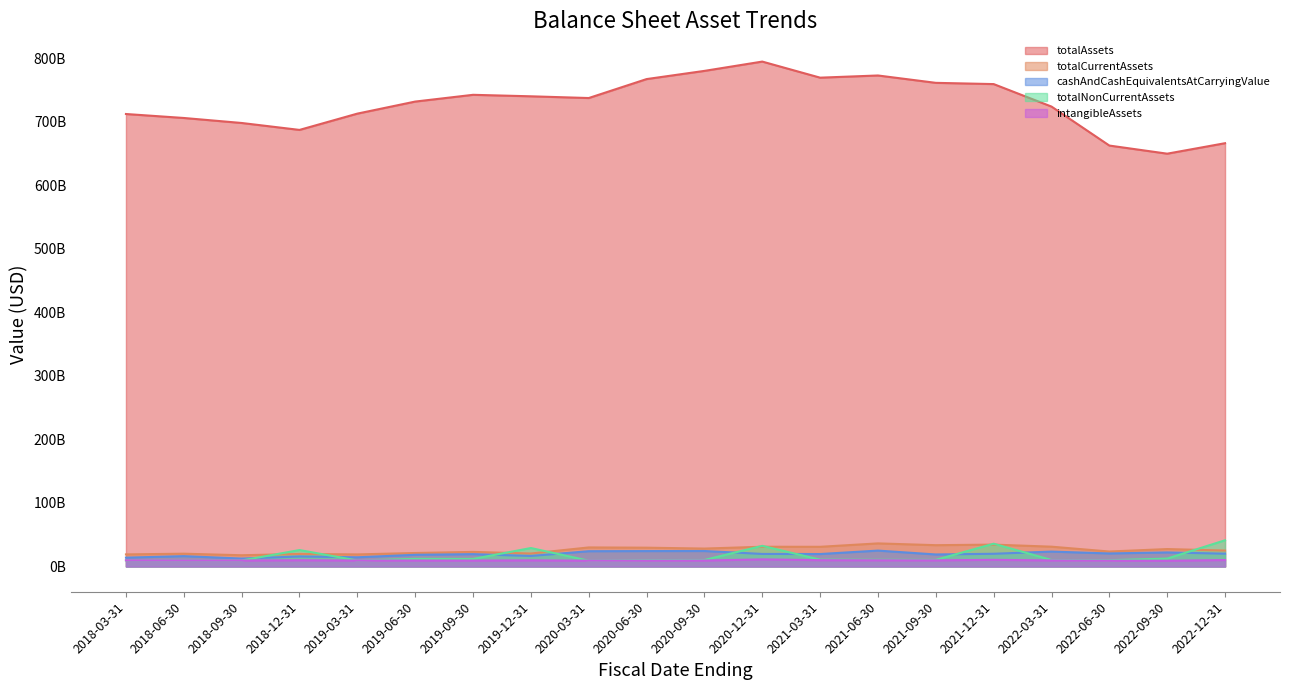

What is the smallest value displayed?

9005000000